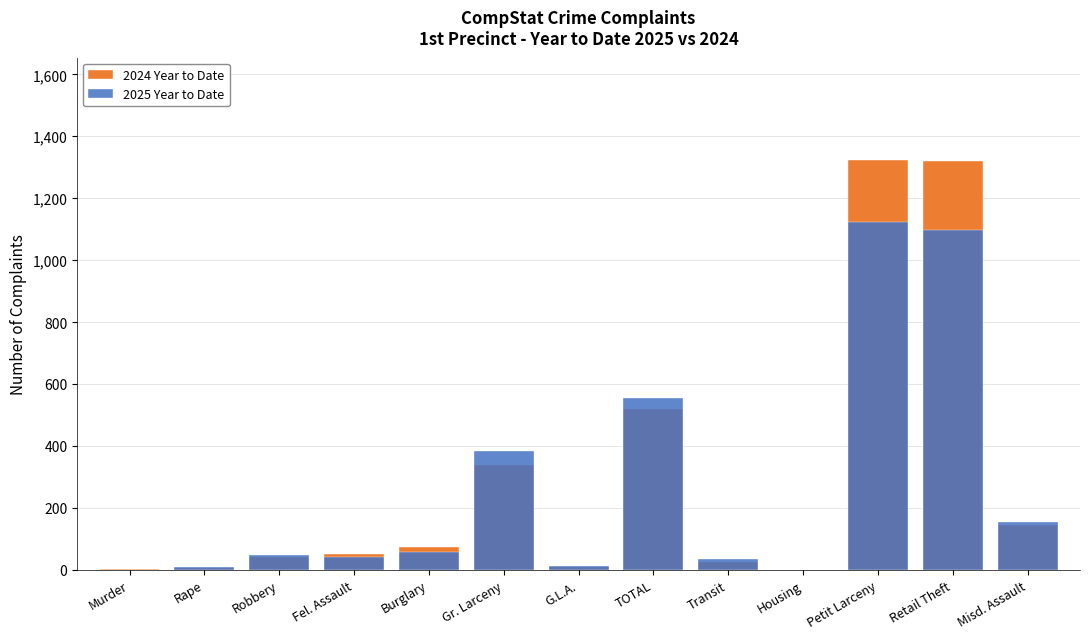

At which label is 2025 Year to Date closest to 561?

TOTAL